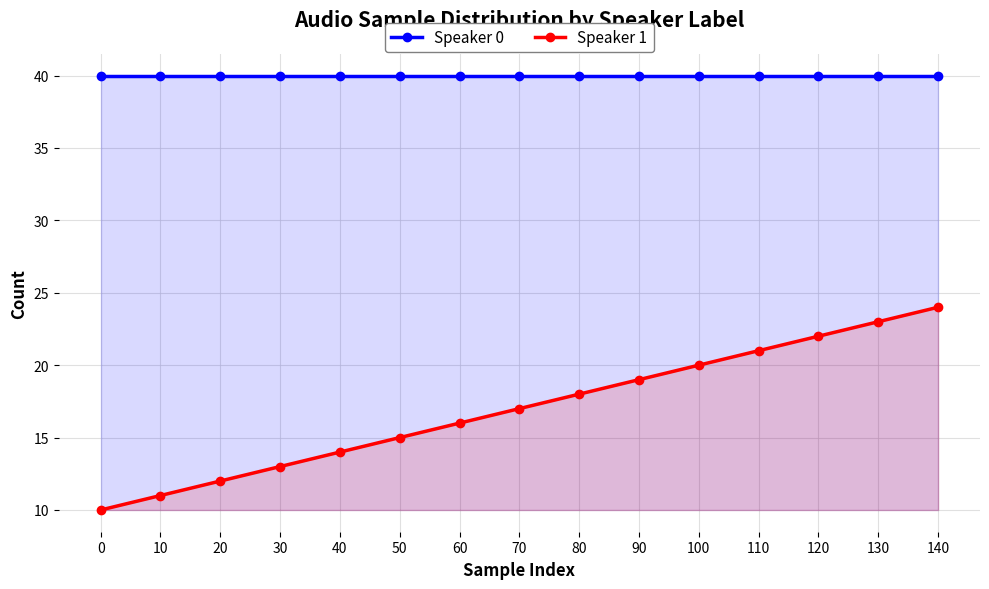

What is the sum of the Speaker 1 values at 100 and 90?

39